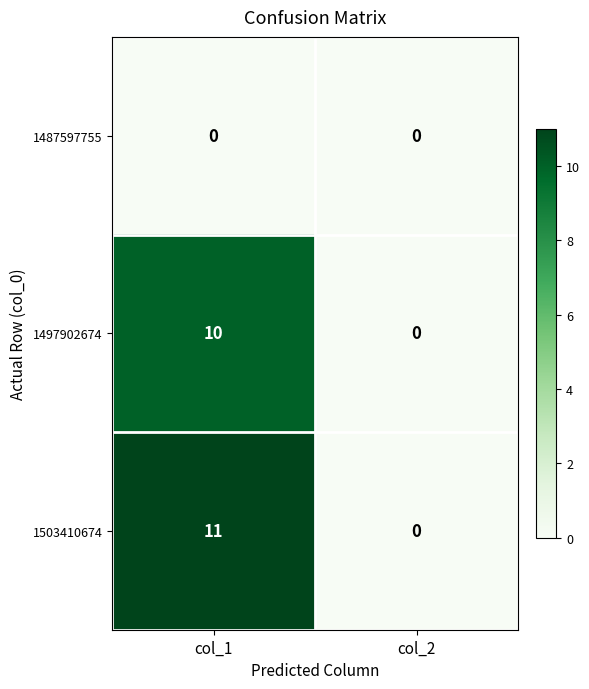

At how many categories does at least one series exceed 8?

1